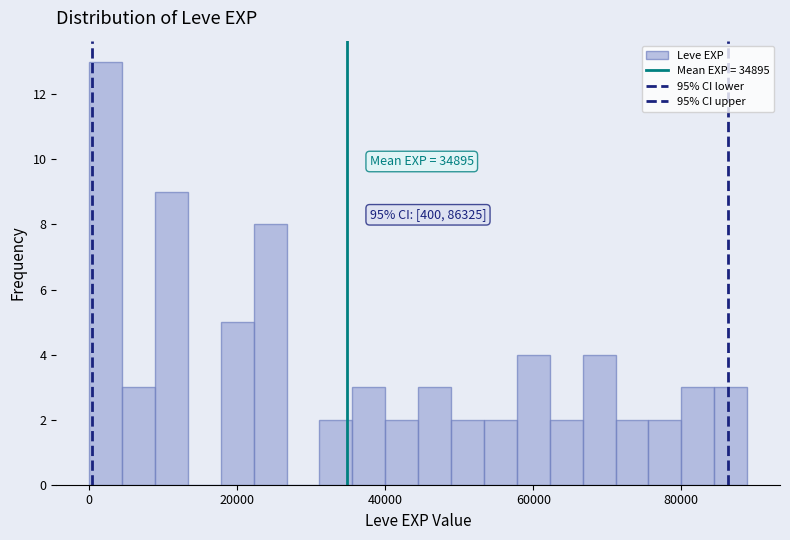

Around what value on the x-axis is the tallest bar? Give the approximate position of its centre, as read against the axis.

2000